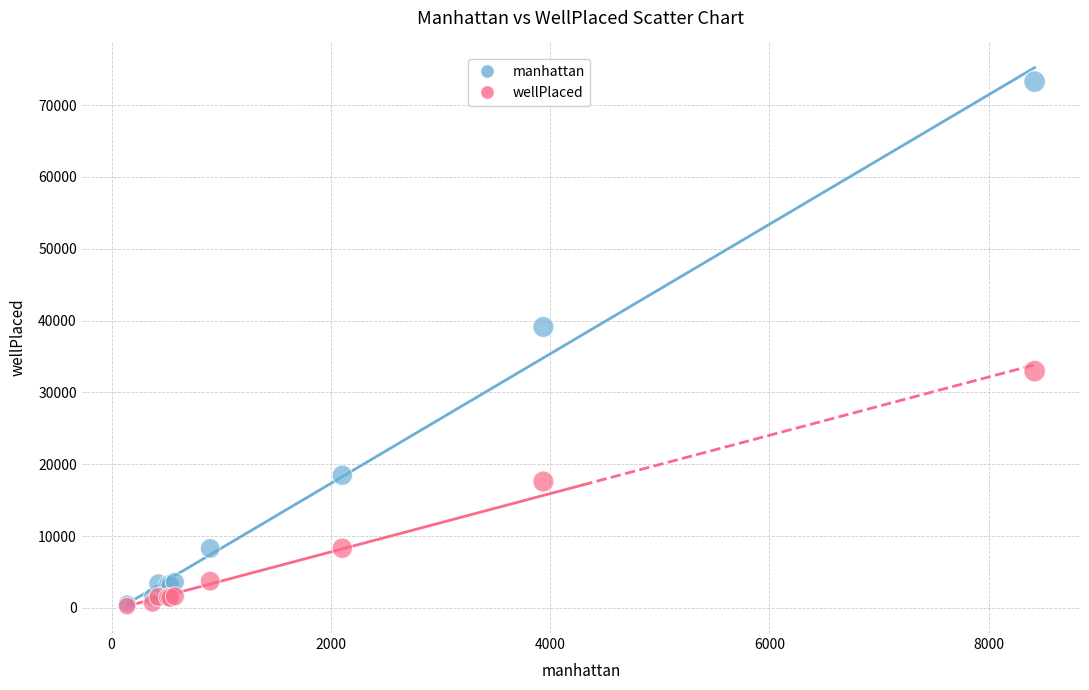

Which series has the largest Y range (max minus min)?

manhattan